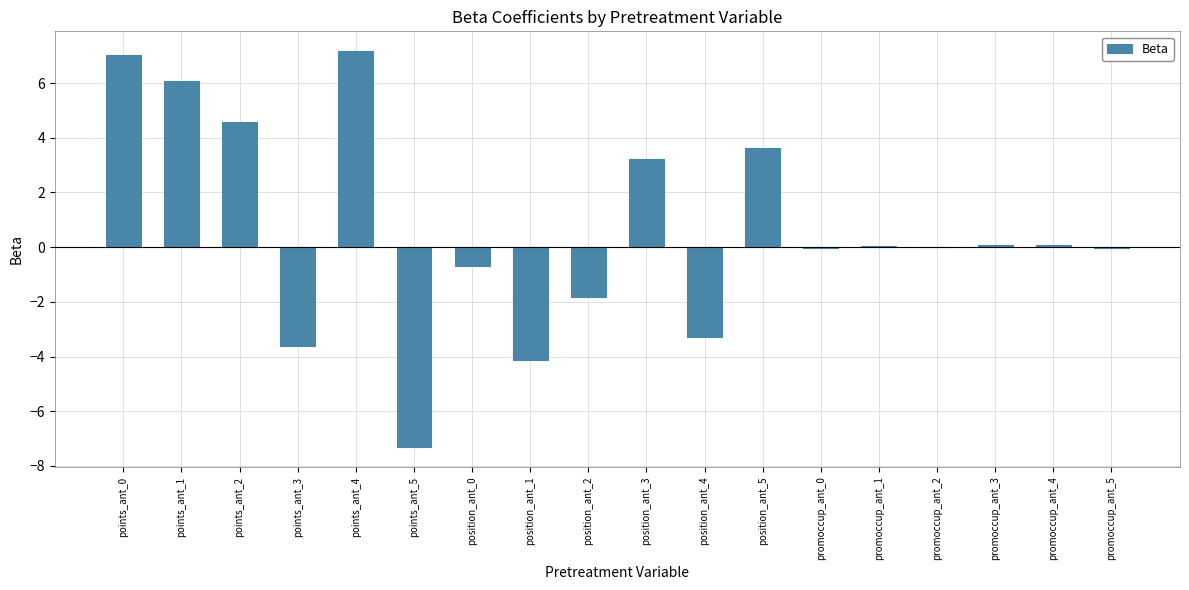

What is the sum of all values?

11.0